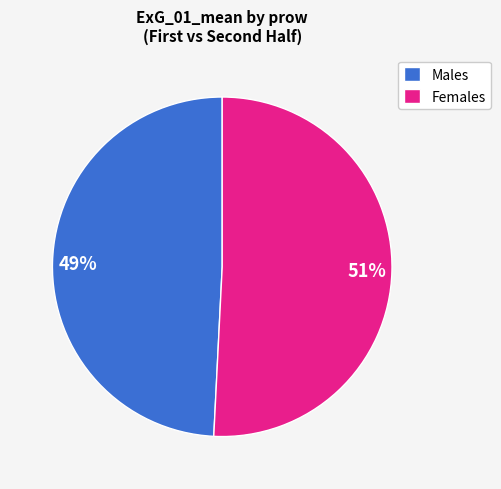

To the nearest percent, what is the difference between the largest and smallest slice percentages?

2%